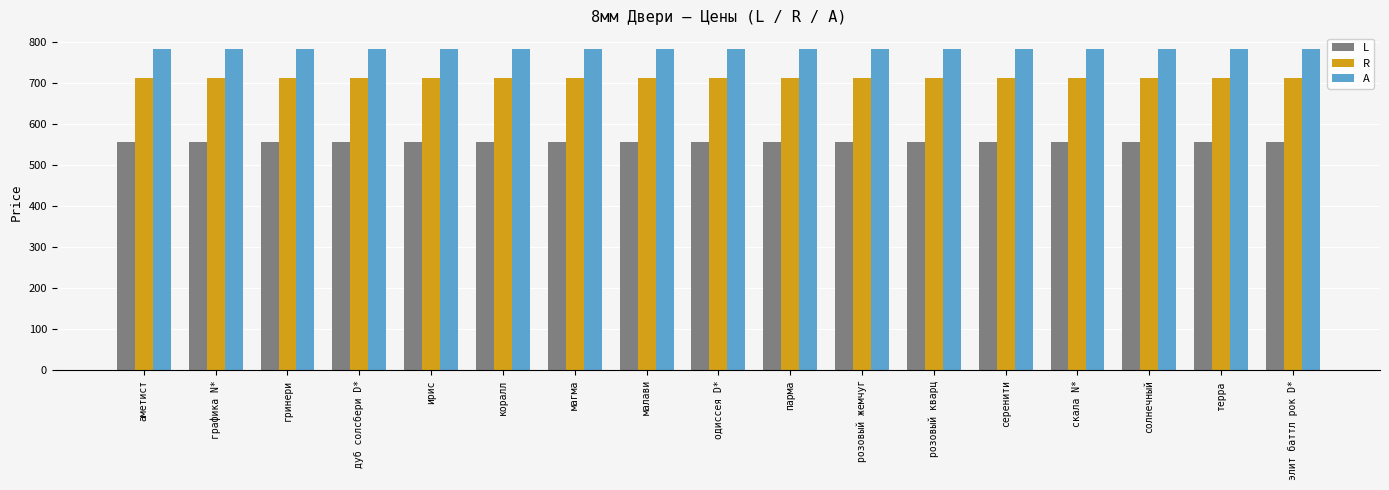

What is the value of the L bar at the 6th from the left?

556